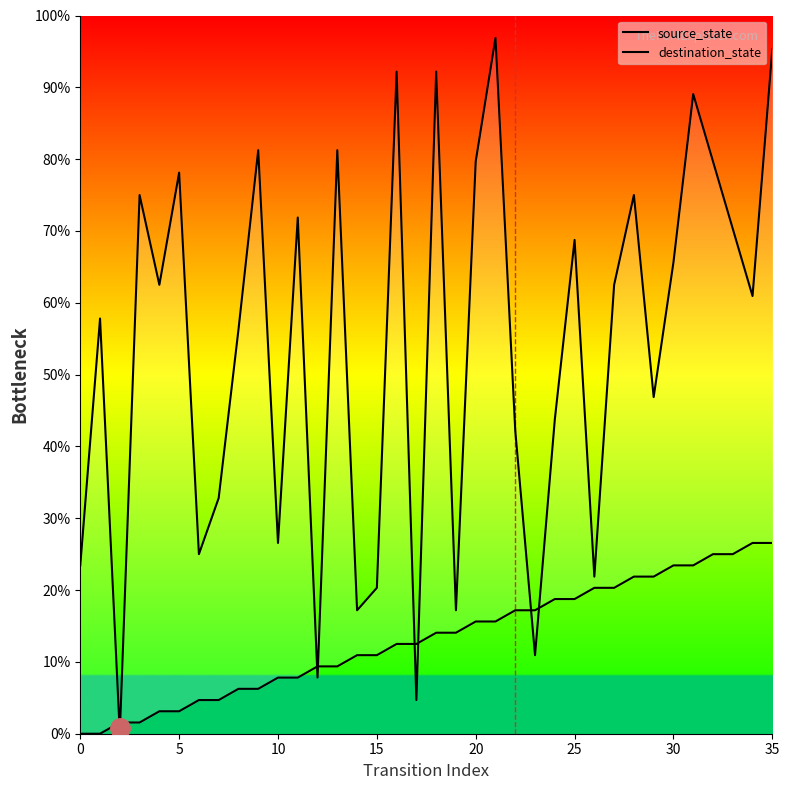

Rank the series at 5 from highest to lowest value.

destination_state, source_state